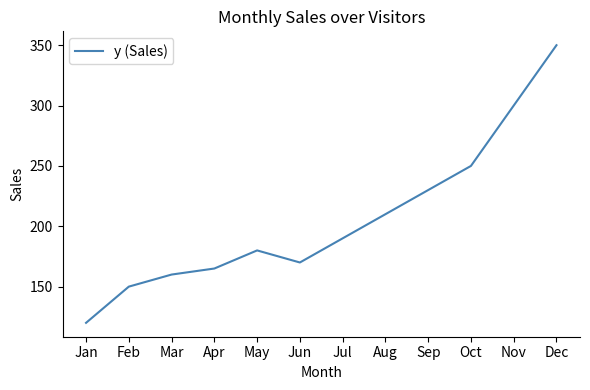

What is the change in value from Mar to Nov?

+140